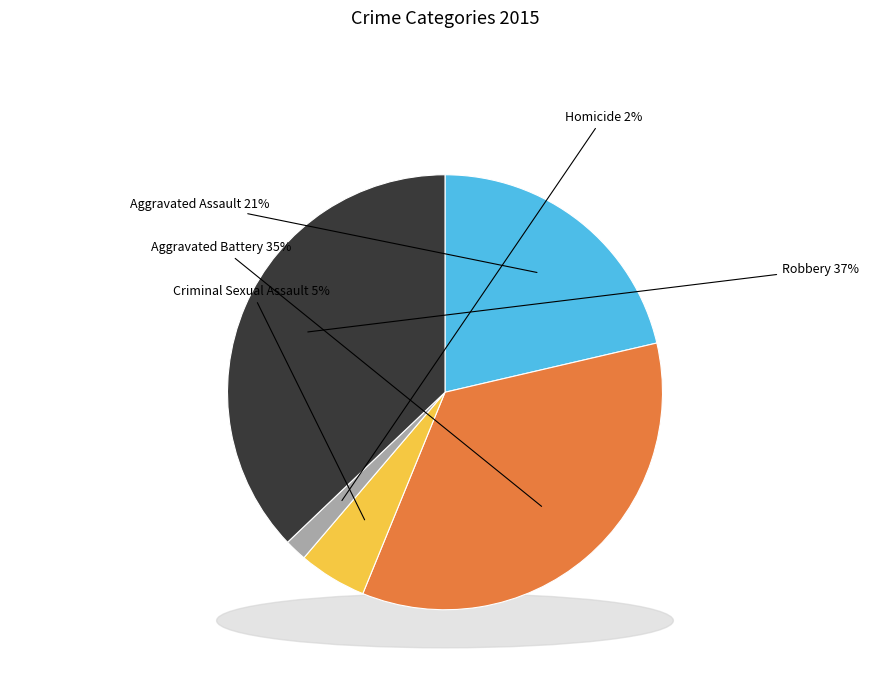

What is the ratio of the value at Robbery to the value at Homicide?

22.5